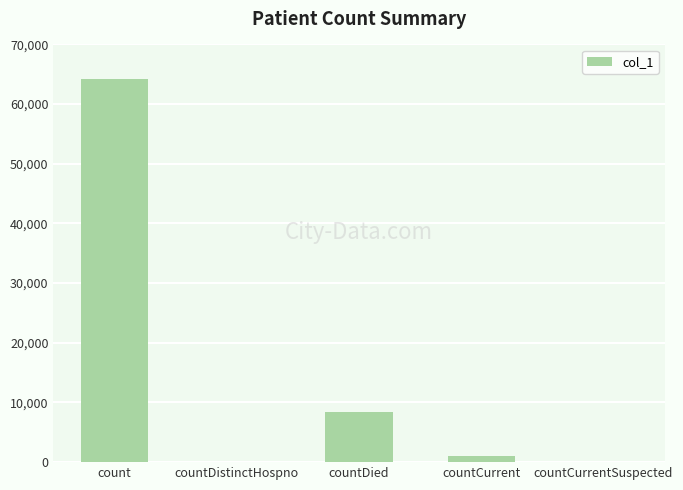

What is the sum of all values?

73526